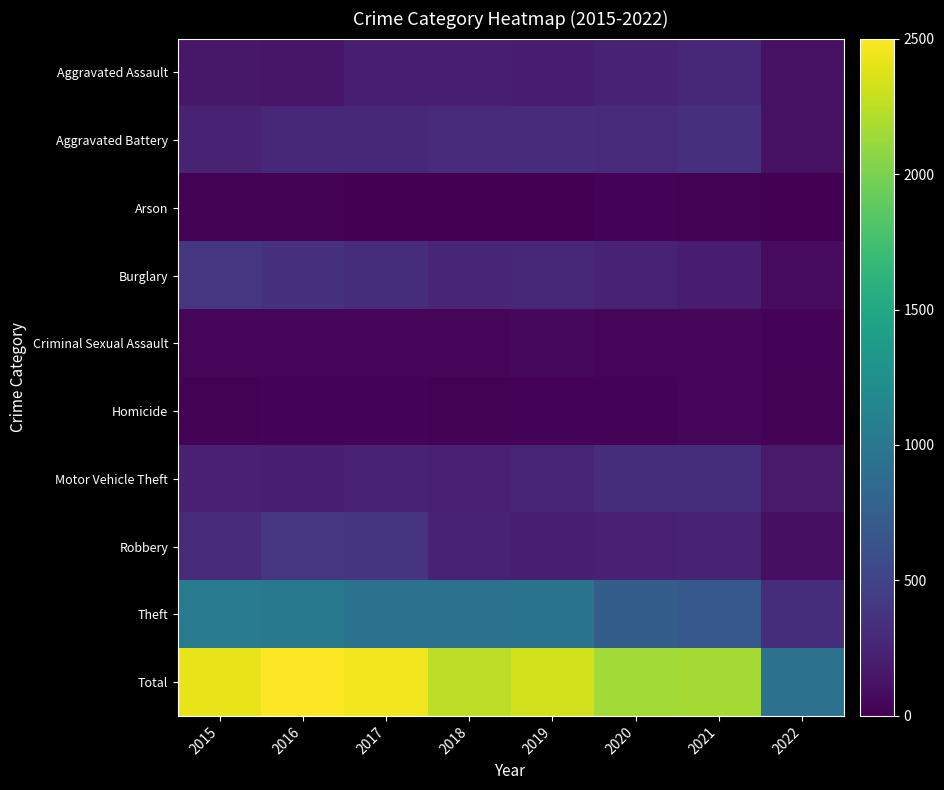

Which series has the largest range (max minus min)?

Total